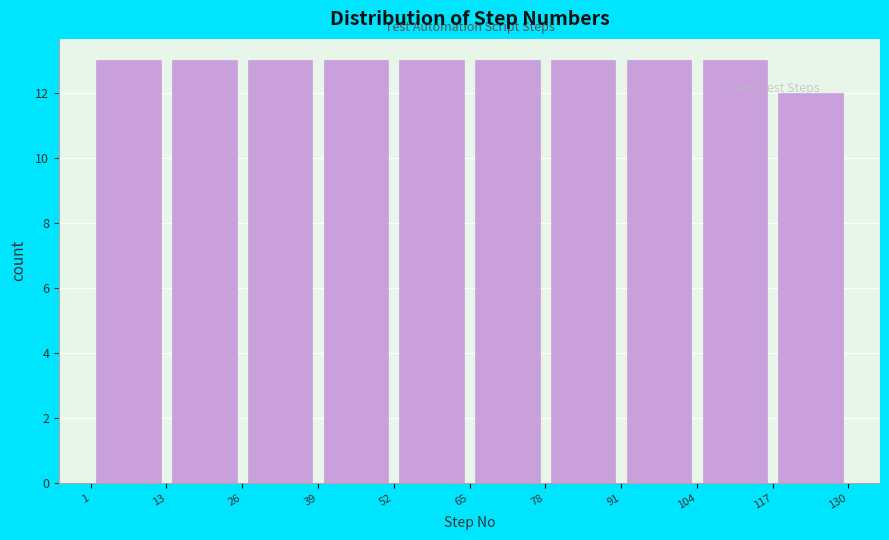

Reading left to right, transcribe this chart: for each bar, give the range it covers on the x-axis and its height. The values are not printed on the chart, so give them approximately, as read against the axis.

1 to 13: 13
13 to 26: 13
26 to 39: 13
39 to 52: 13
52 to 65: 13
65 to 78: 13
78 to 91: 13
91 to 104: 13
104 to 117: 13
117 to 130: 12